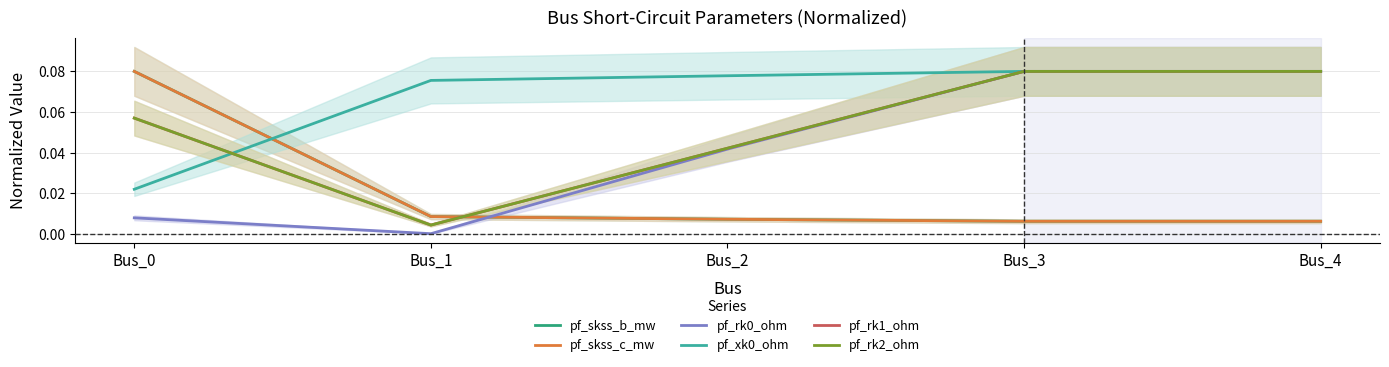

What is the total value across all series at Bus_4?

0.3